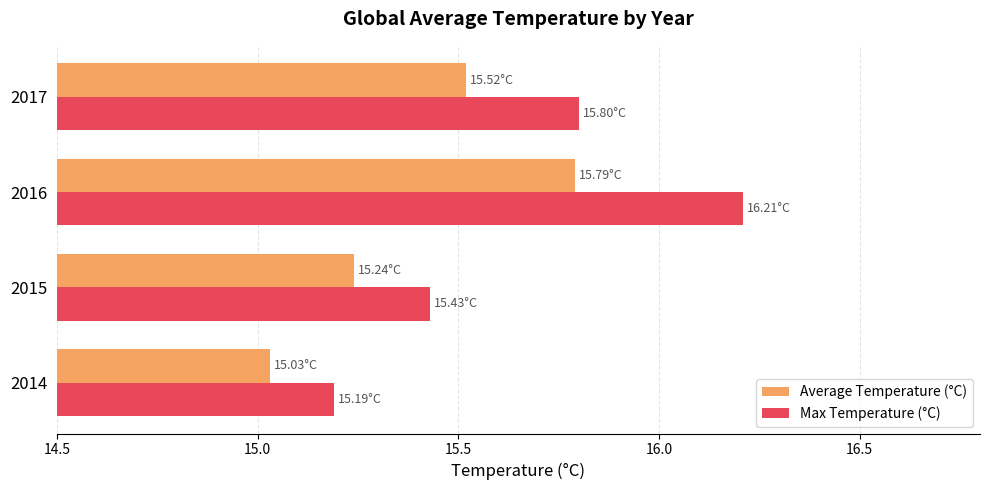

At how many categories does at least one series exceed 15?

4